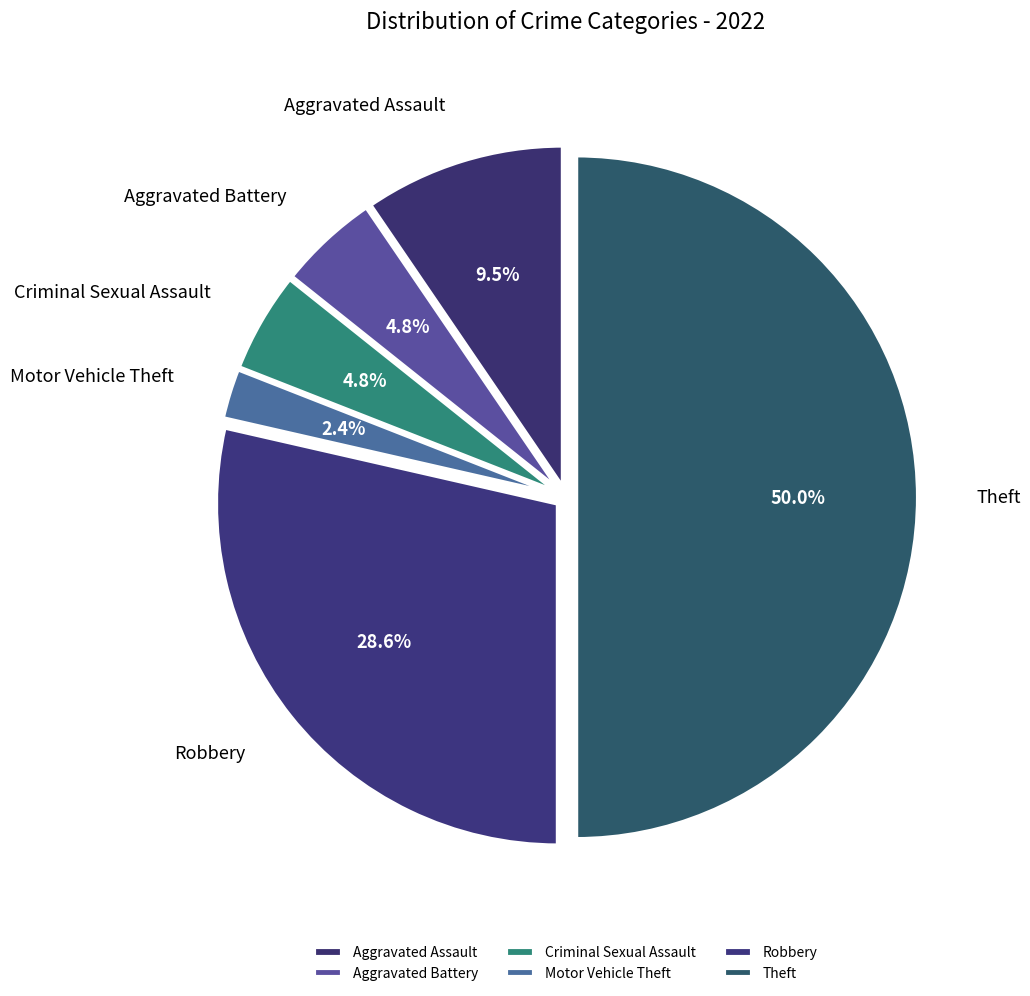

Which slice is the smallest?

Motor Vehicle Theft